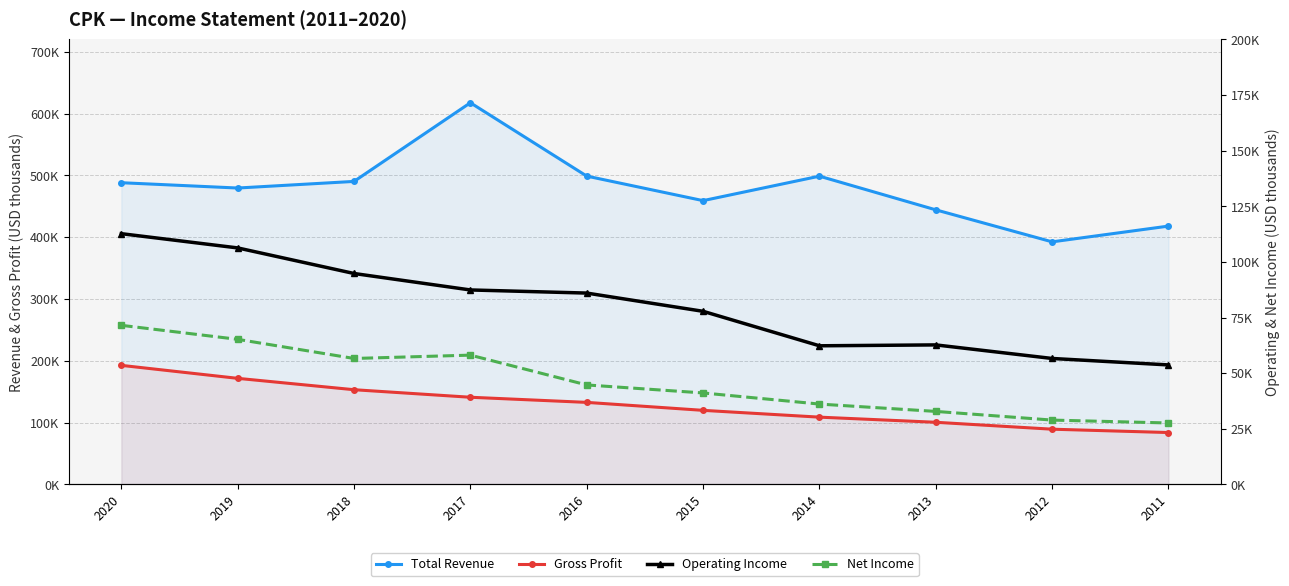

True or false: Gross Profit has a value of 141000 at 2017.

True